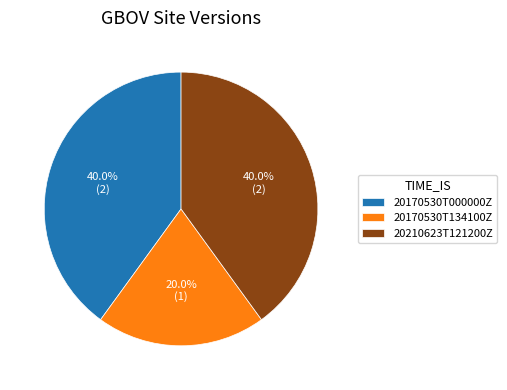

What percentage do 20170530T000000Z and 20210623T121200Z together represent?

80.0%